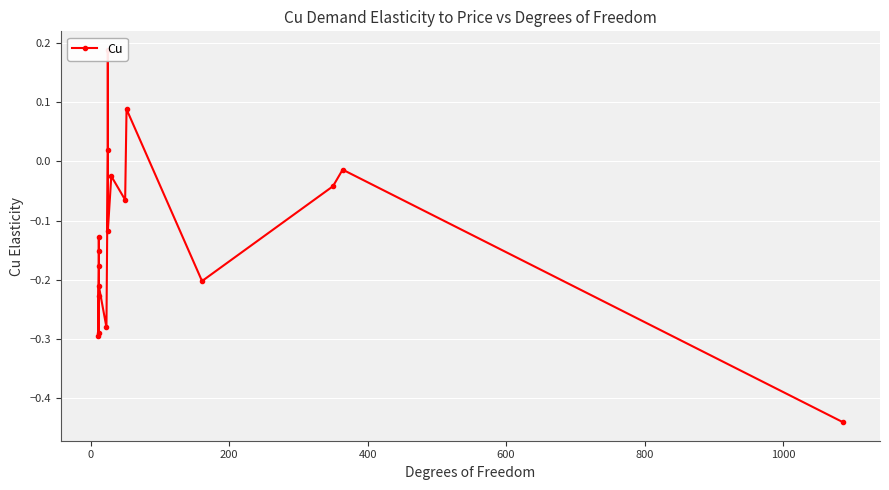

How many values are above zero?

3